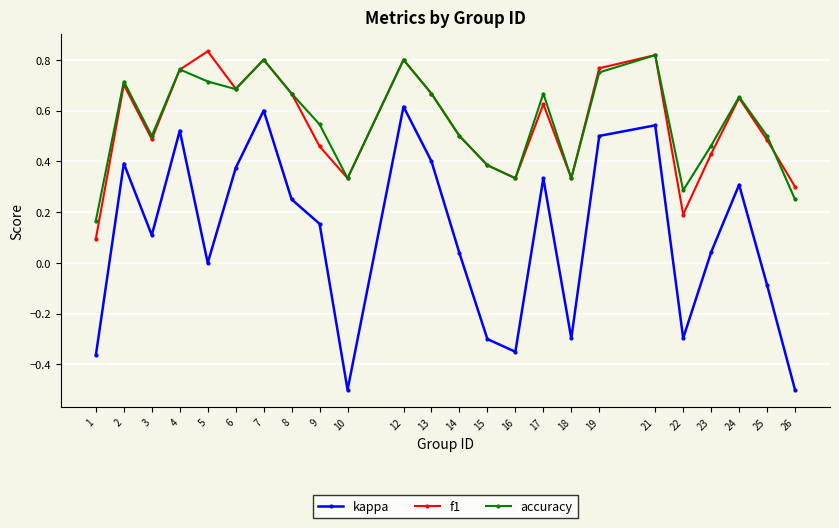

Is it true that f1 equals 0.8 at 7?

True